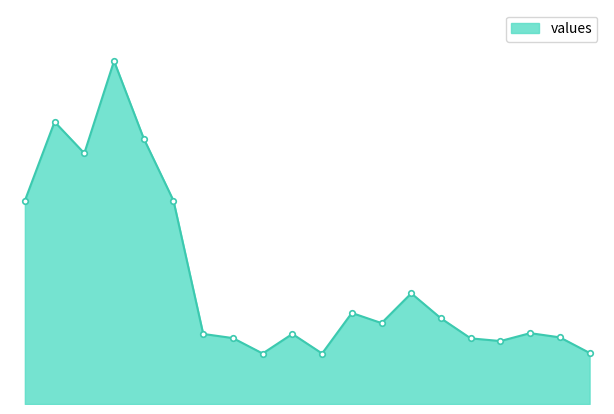

Which label corresponds to the smallest value in the chart?

9